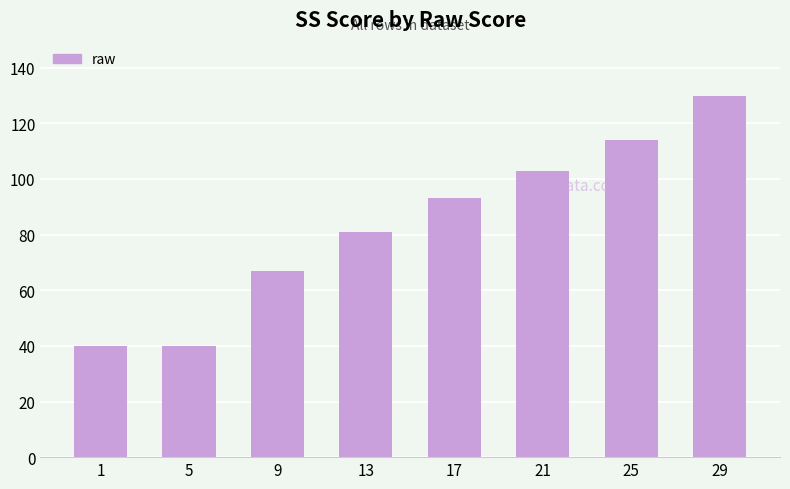

How many data points are less than 93?

4